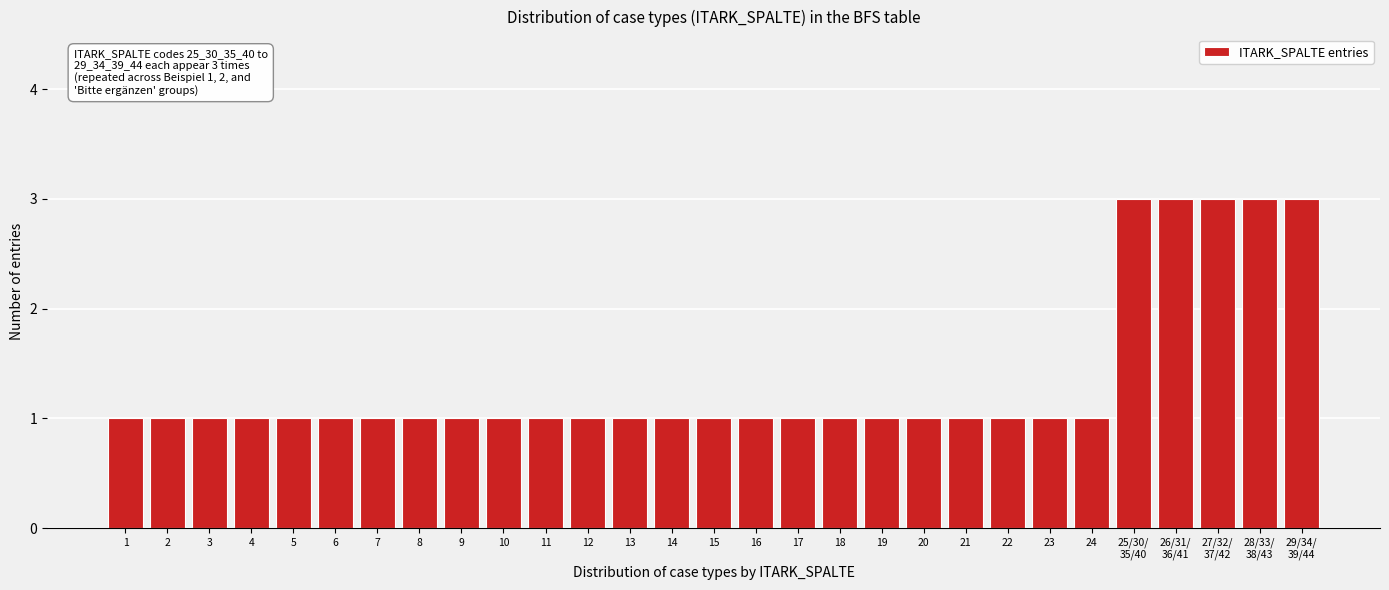

Reading left to right, what are all the values shown in this chart?

1	1	1	1	1	1	1	1	1	1	1	1	1	1	1	1	1	1	1	1	1	1	1	1	3	3	3	3	3